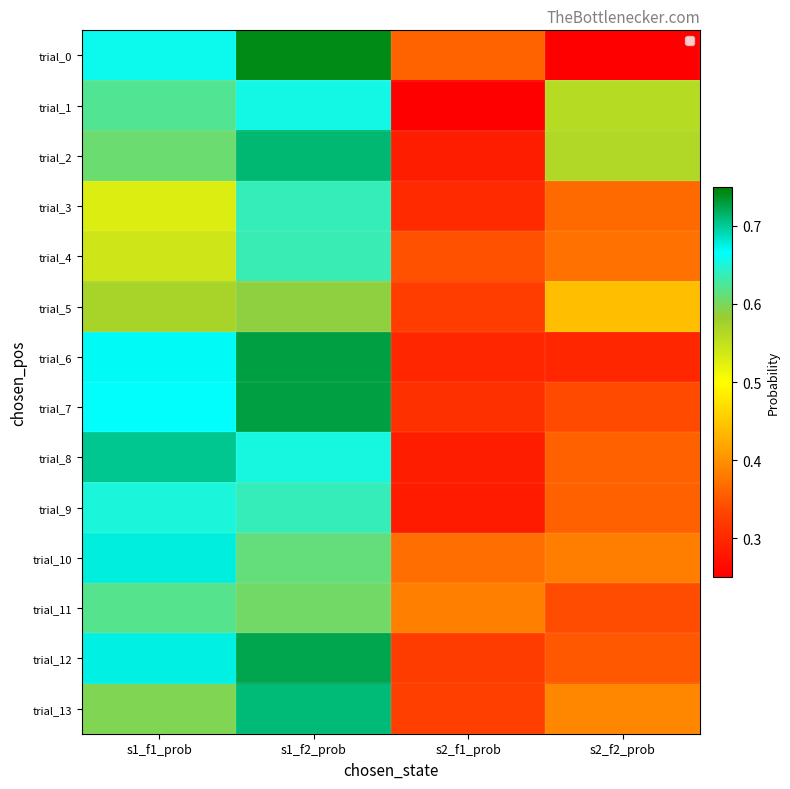

What is the total value across all series at s2_f1_prob?

4.5